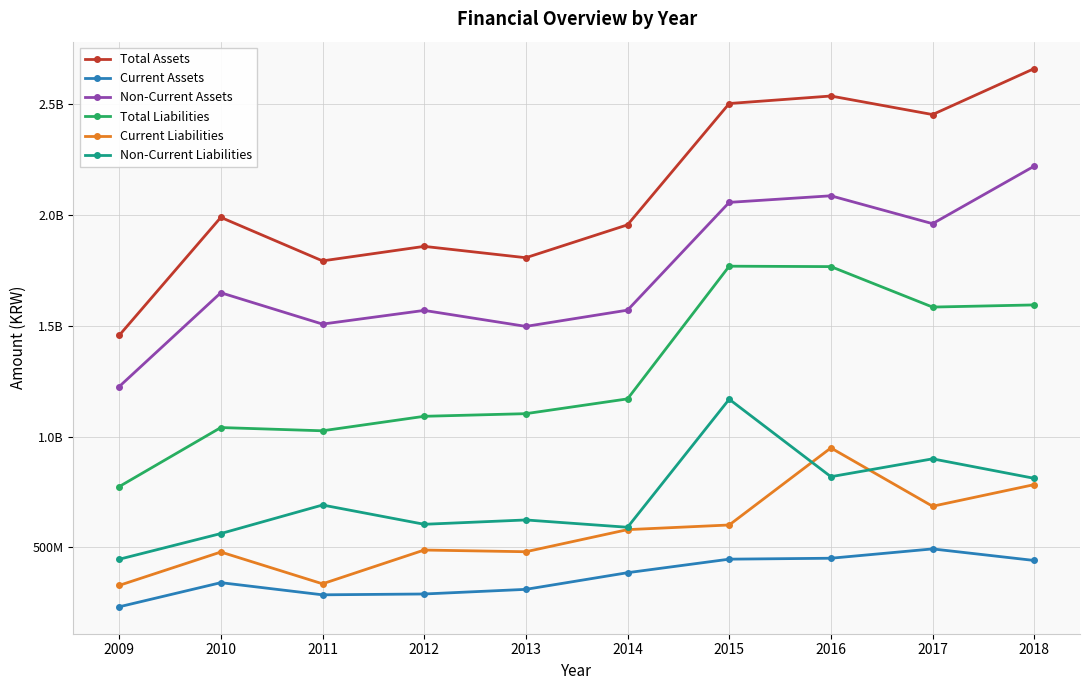

At 2015, list the series in order from smallest to largest.

Current Assets, Current Liabilities, Non-Current Liabilities, Total Liabilities, Non-Current Assets, Total Assets